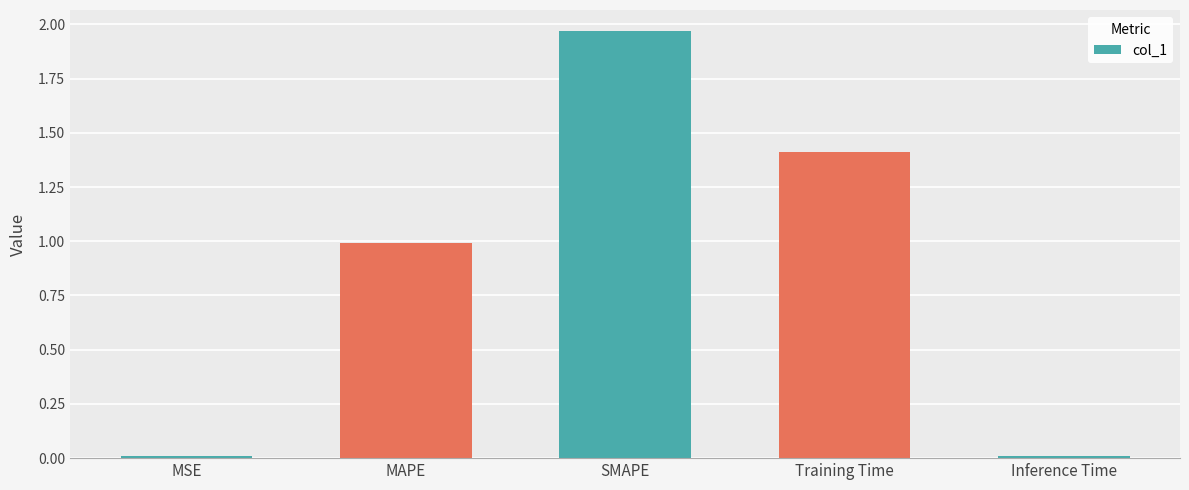

What is the average value?

0.9